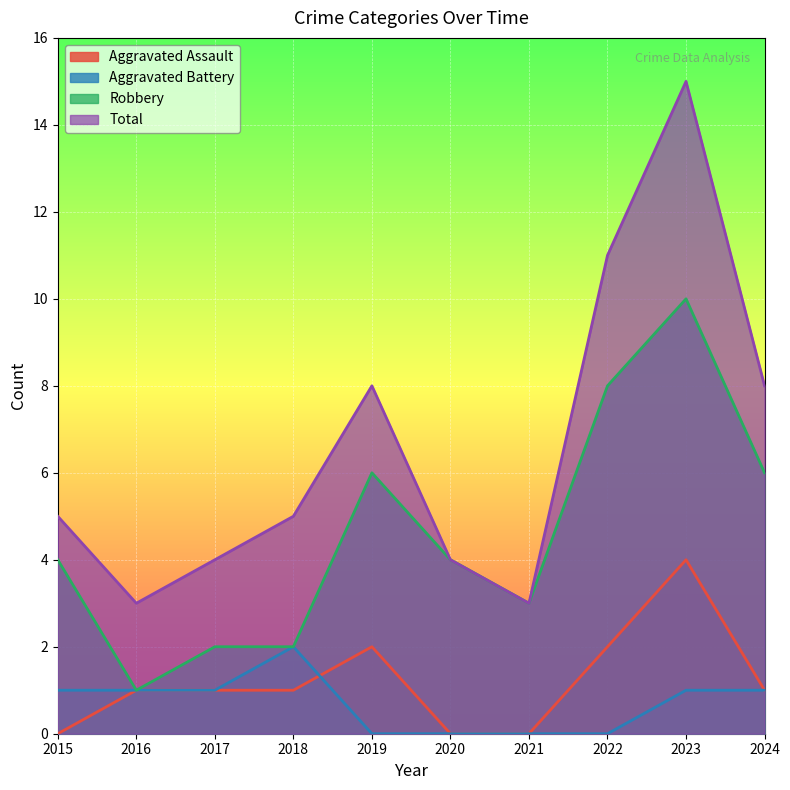

Does the chart display data point markers on the line(s)?

No